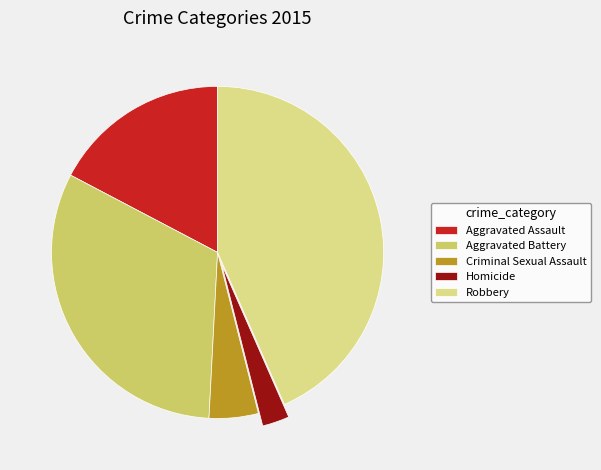

Do Robbery and Criminal Sexual Assault together represent more than half of the pie?

No